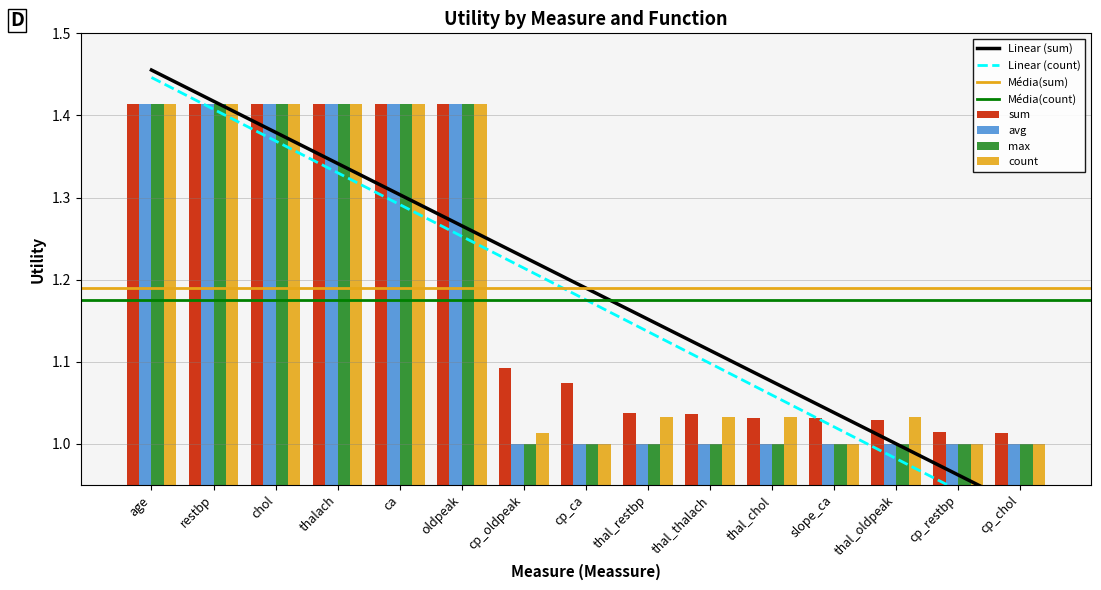

What is the total value across all series at slope_ca?

4.0